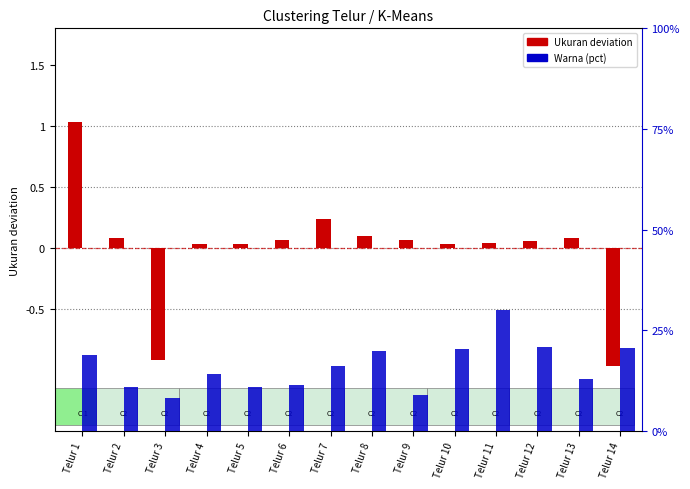

Which series has the largest range (max minus min)?

Warna (scaled %)